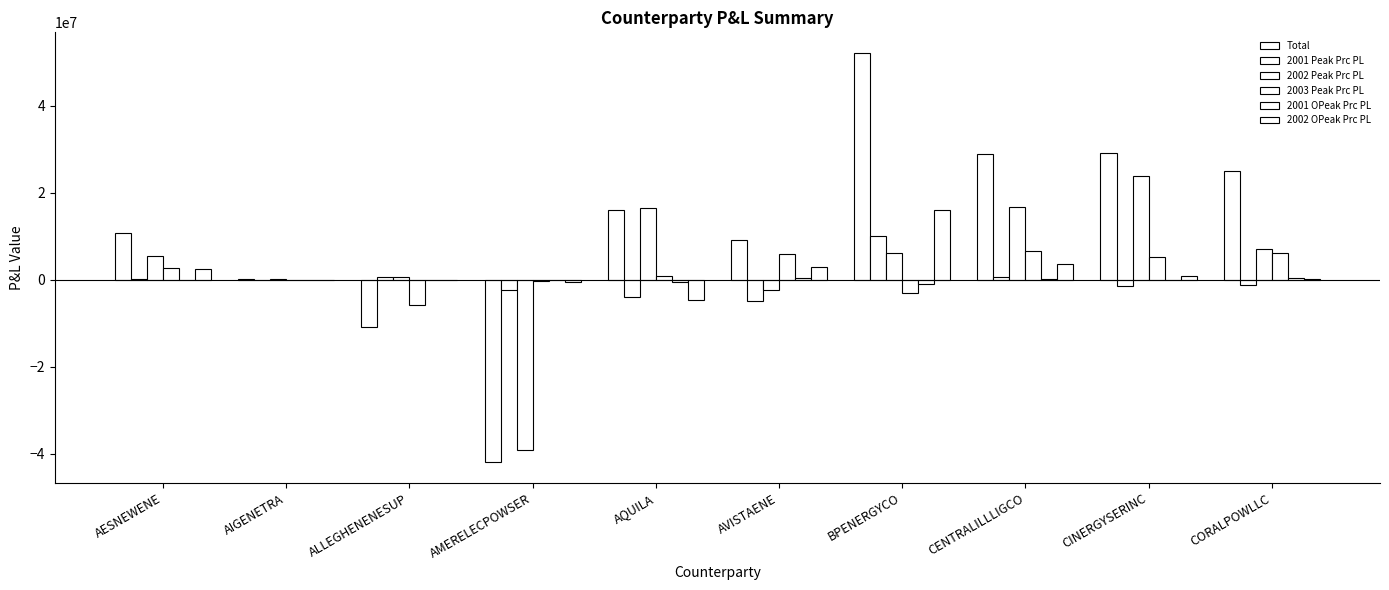

Which category has the highest value in the 2002 Peak Prc PL series?

CINERGYSERINC